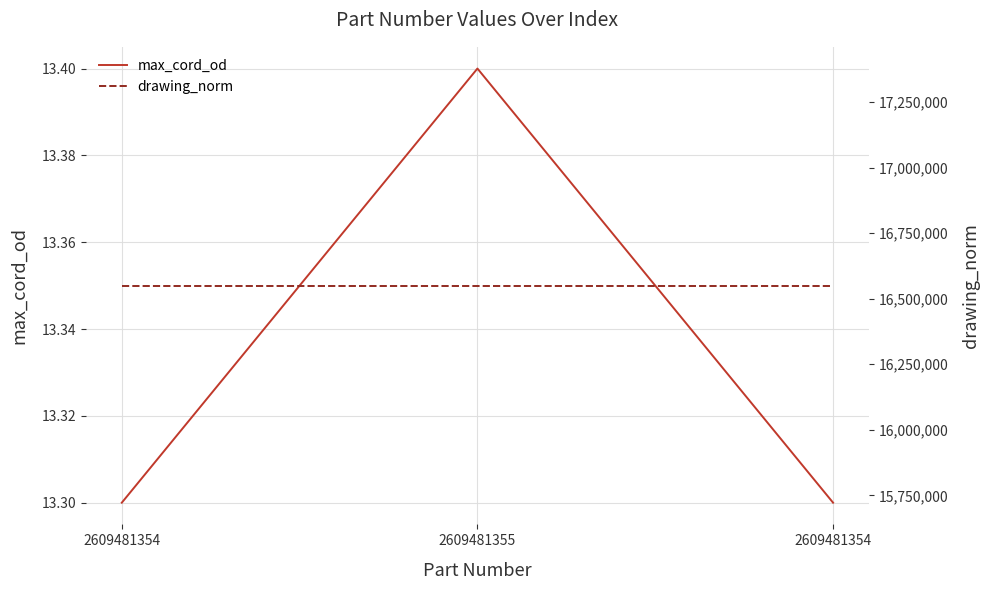

Is the value of drawing_norm at 2609481355 greater than the value of max_cord_od at 2609481354?

Yes